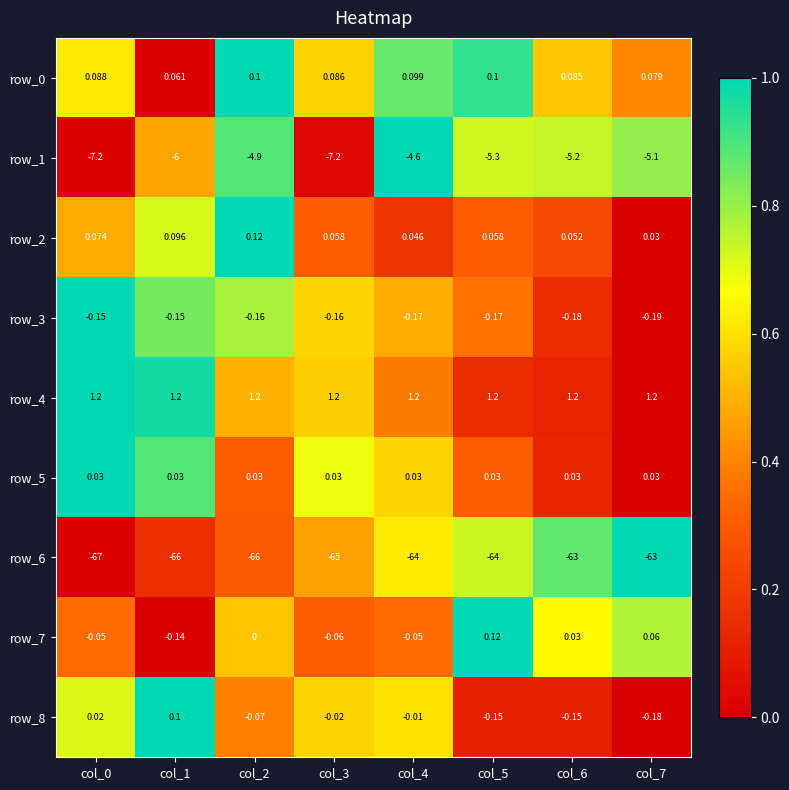

Between col_2 and col_3, which series saw the biggest shift?

row_1